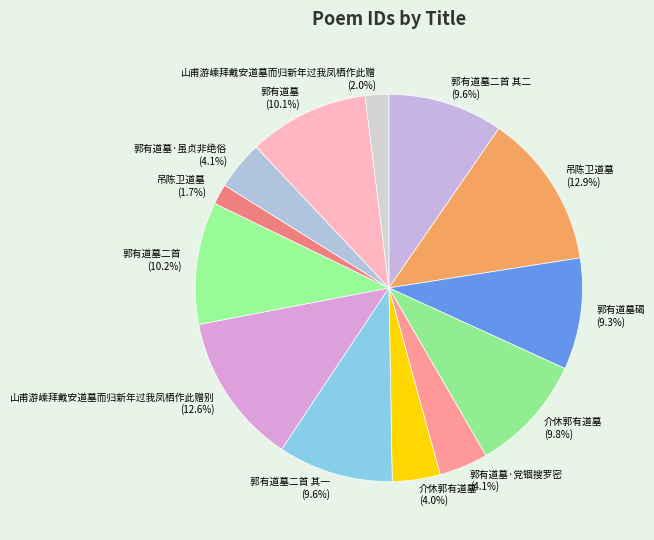

To the nearest percent, what is the difference between the largest and smallest slice percentages?

11%